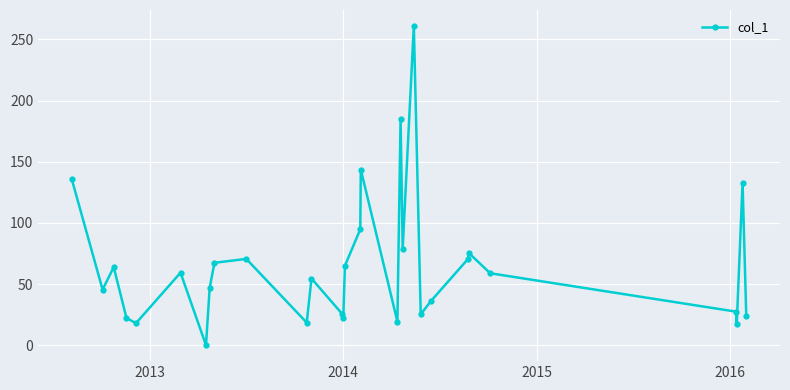

True or false: there are more than 2 points higher than both neighbors.

True